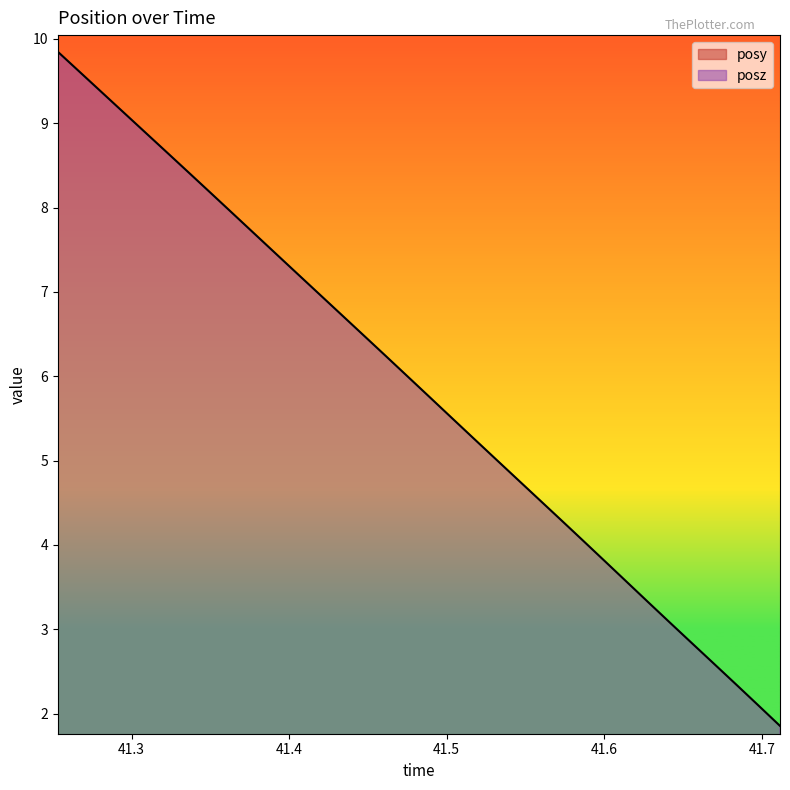

What is the label of the 16th point from the left?

41.46143